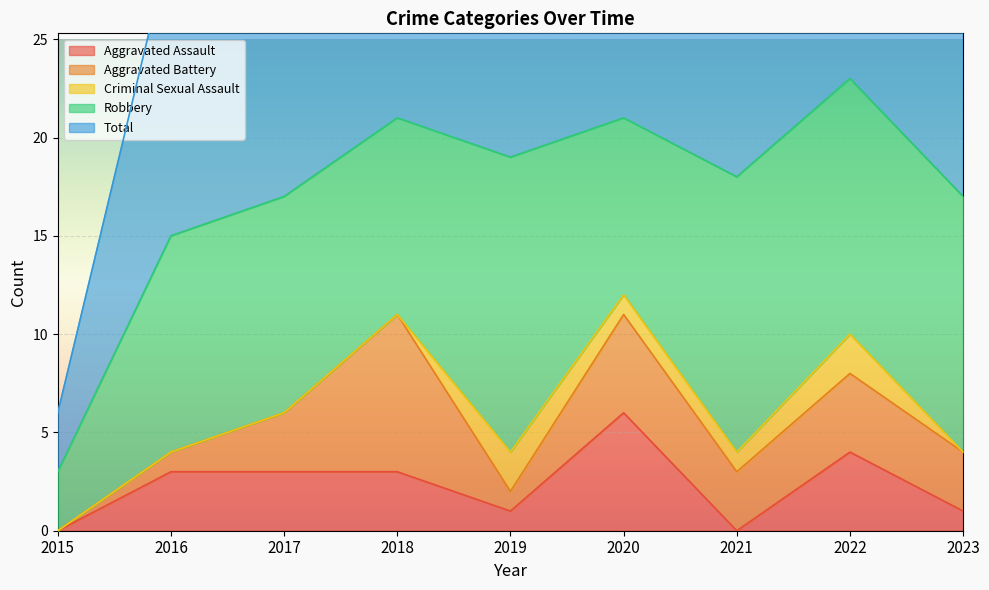

What is the value of the Total point at the 4th from the left?

21